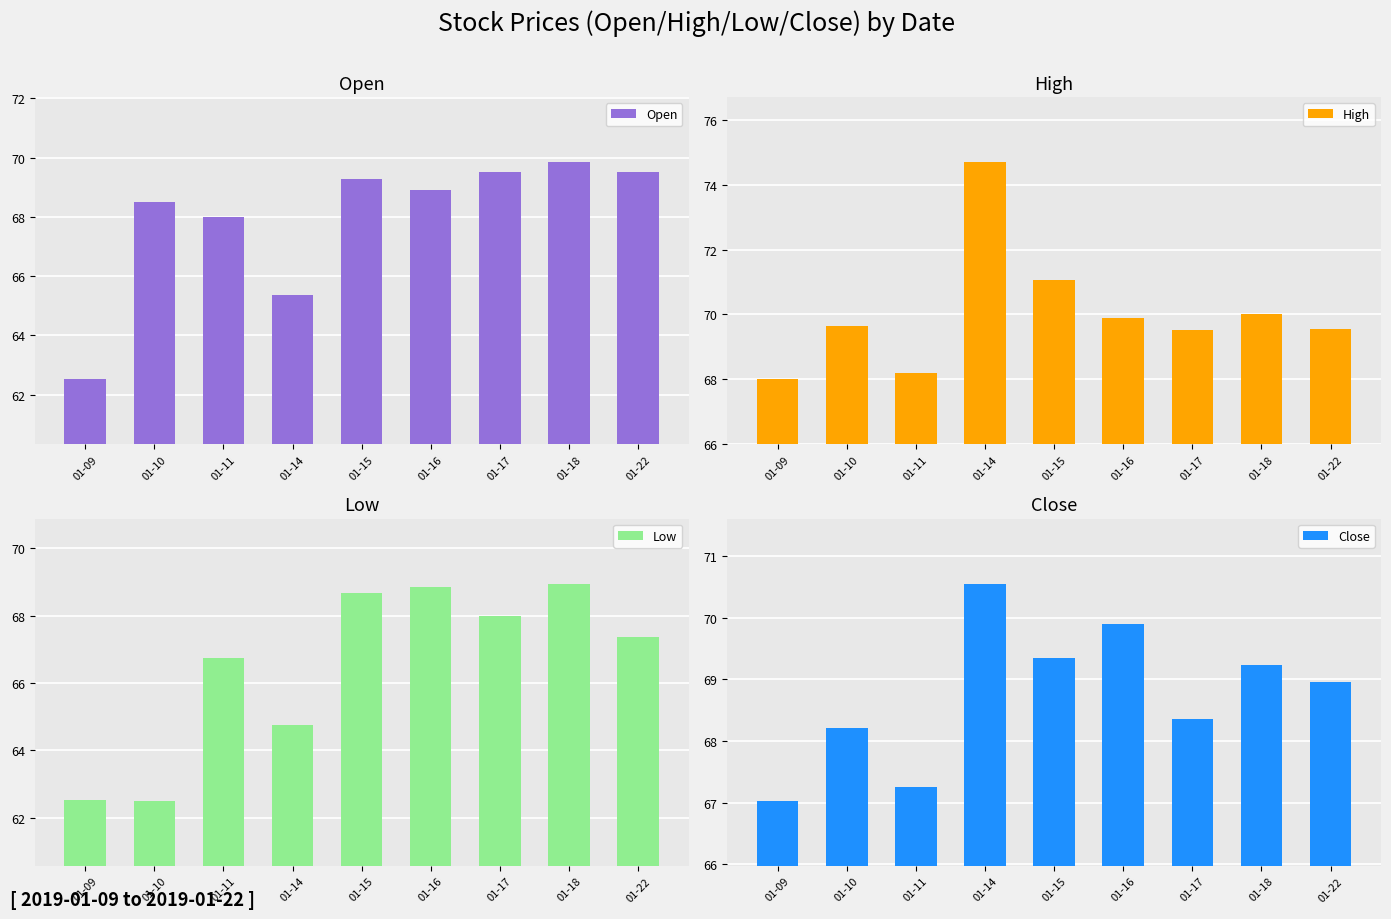

Where does the Low series first go above 67?

01-15